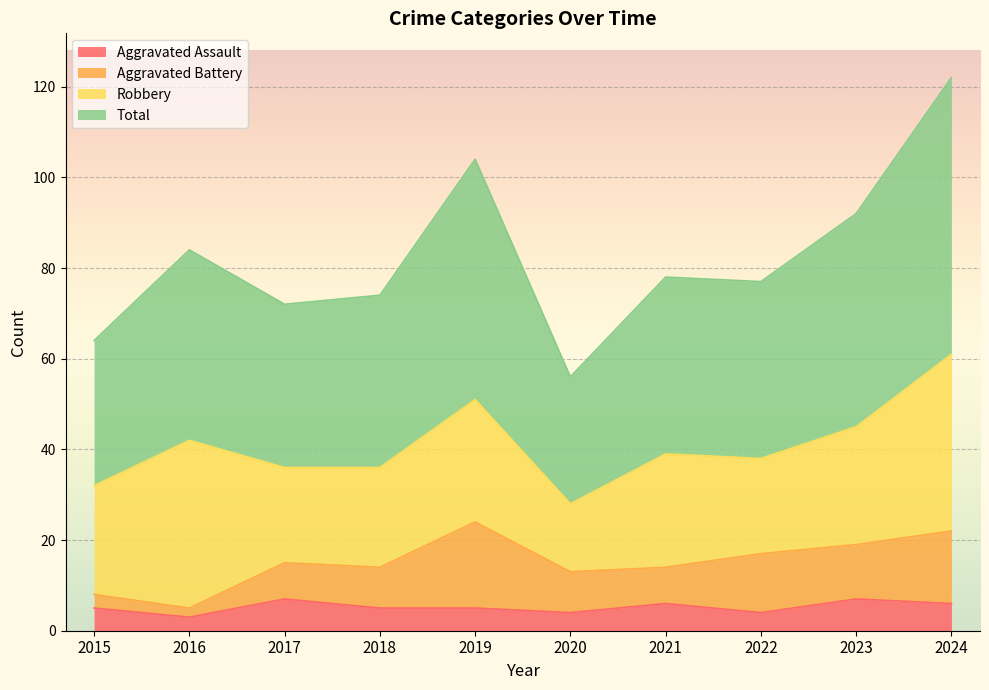

What is the maximum value for Aggravated Assault?

7